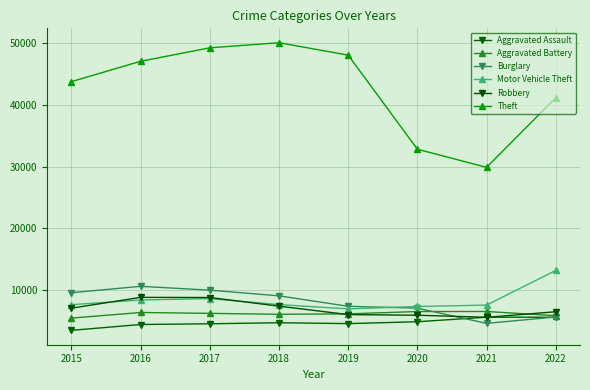

What is the sum of the Burglary values at 2015 and 2019?

16947